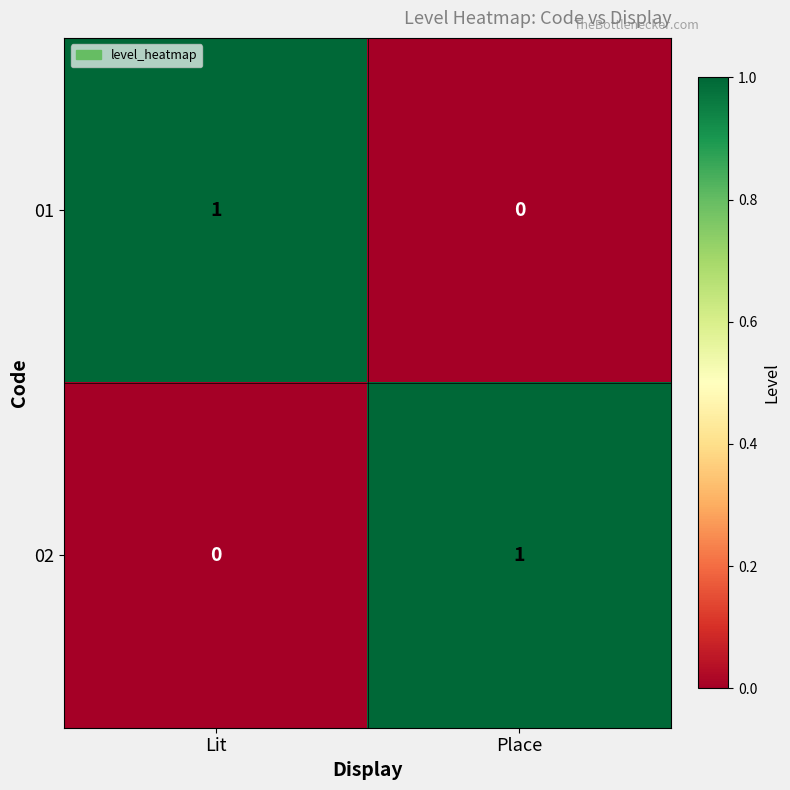

Which category has the highest value in the 02 series?

Place